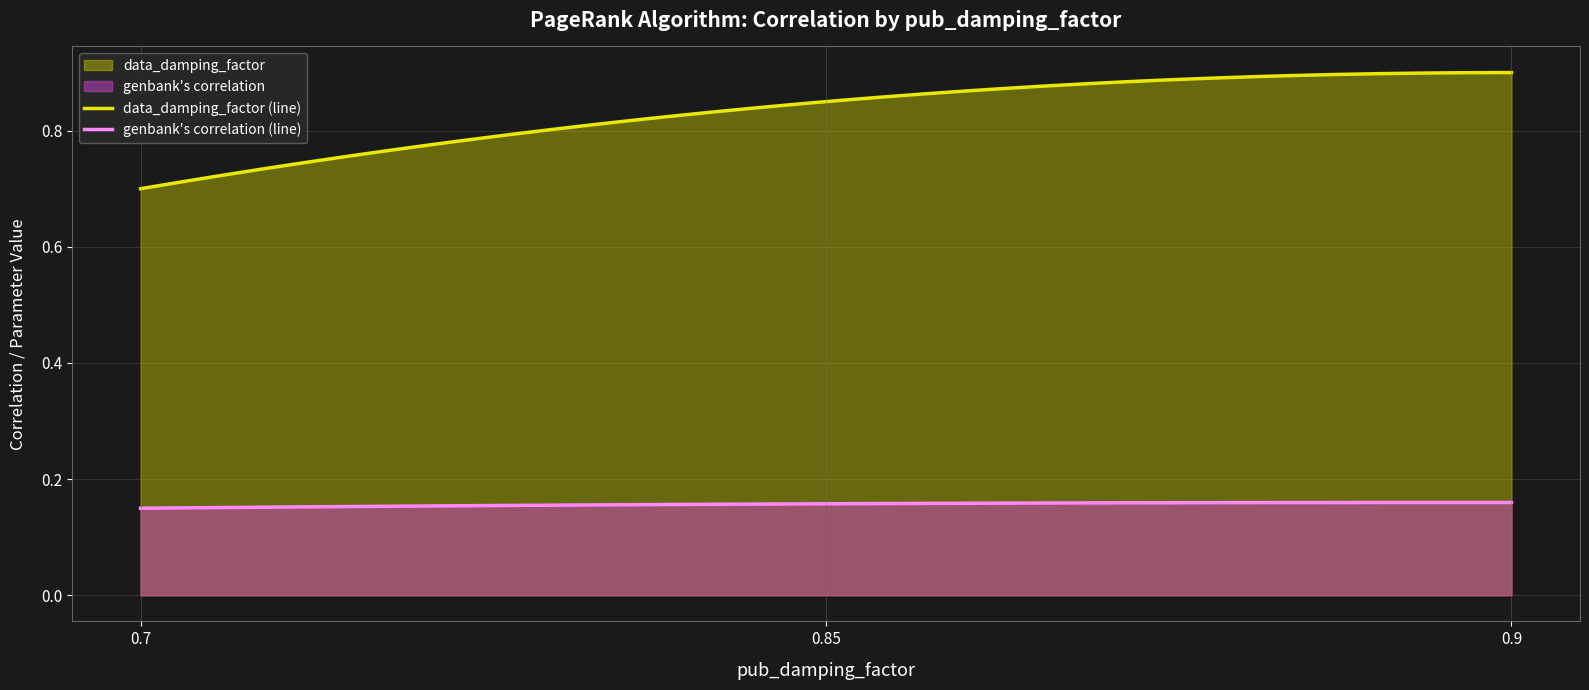

What position from the left is 0.9?

3